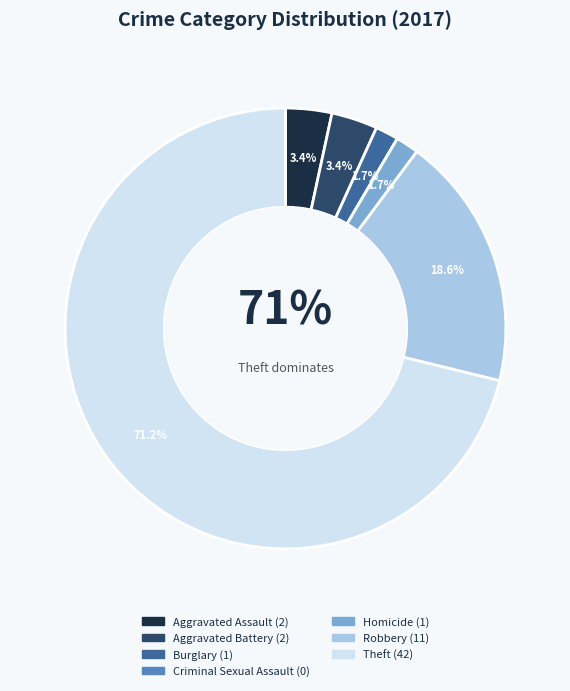

True or false: Criminal Sexual Assault accounts for 0% of the total.

True